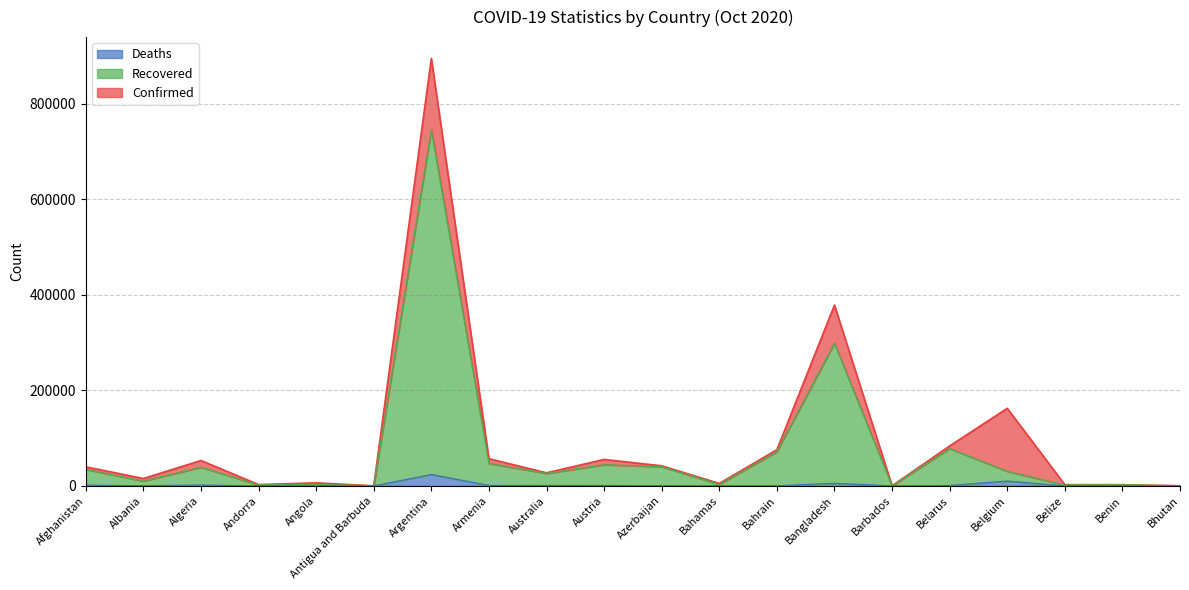

Which has a higher value, Belarus or Afghanistan?

Belarus